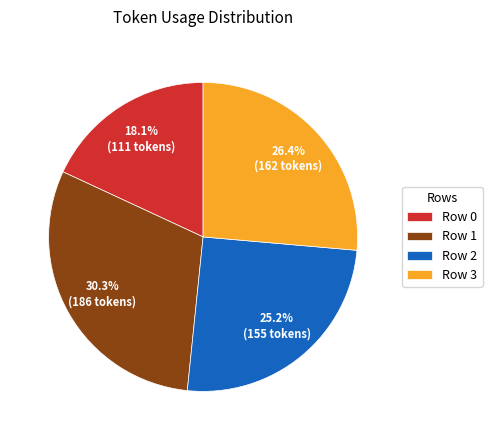

True or false: Row 1 accounts for 36% of the total.

False